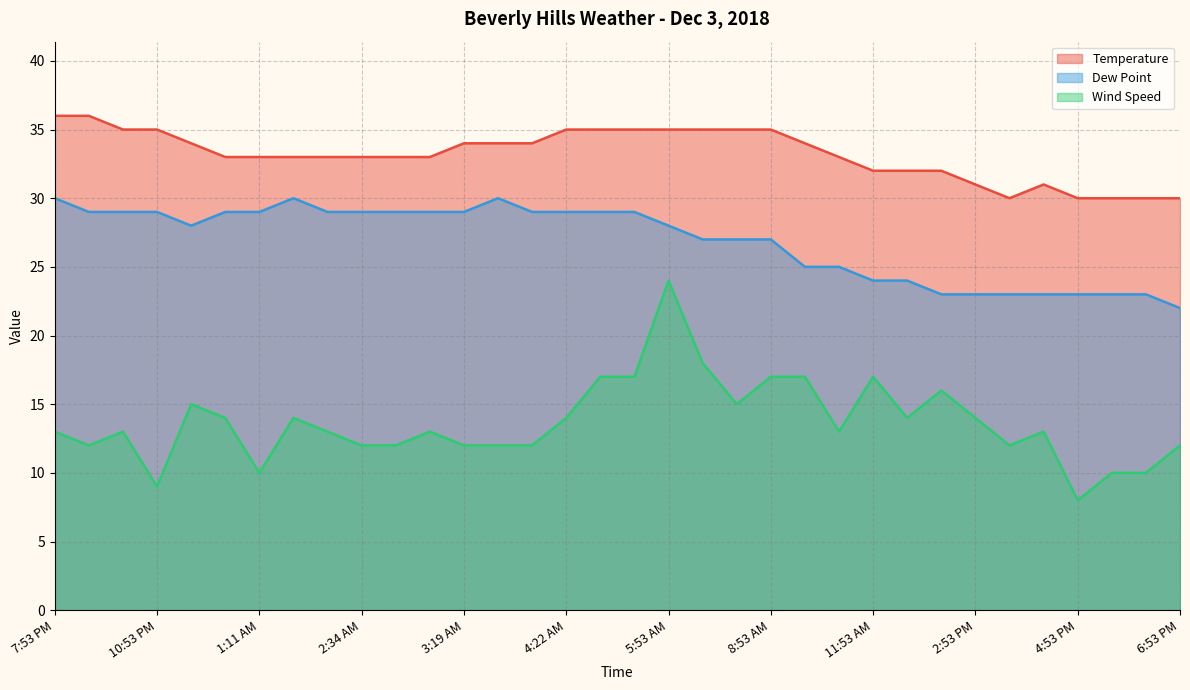

Which series changed the most between 11:53 AM and 1:53 PM?

Dew Point